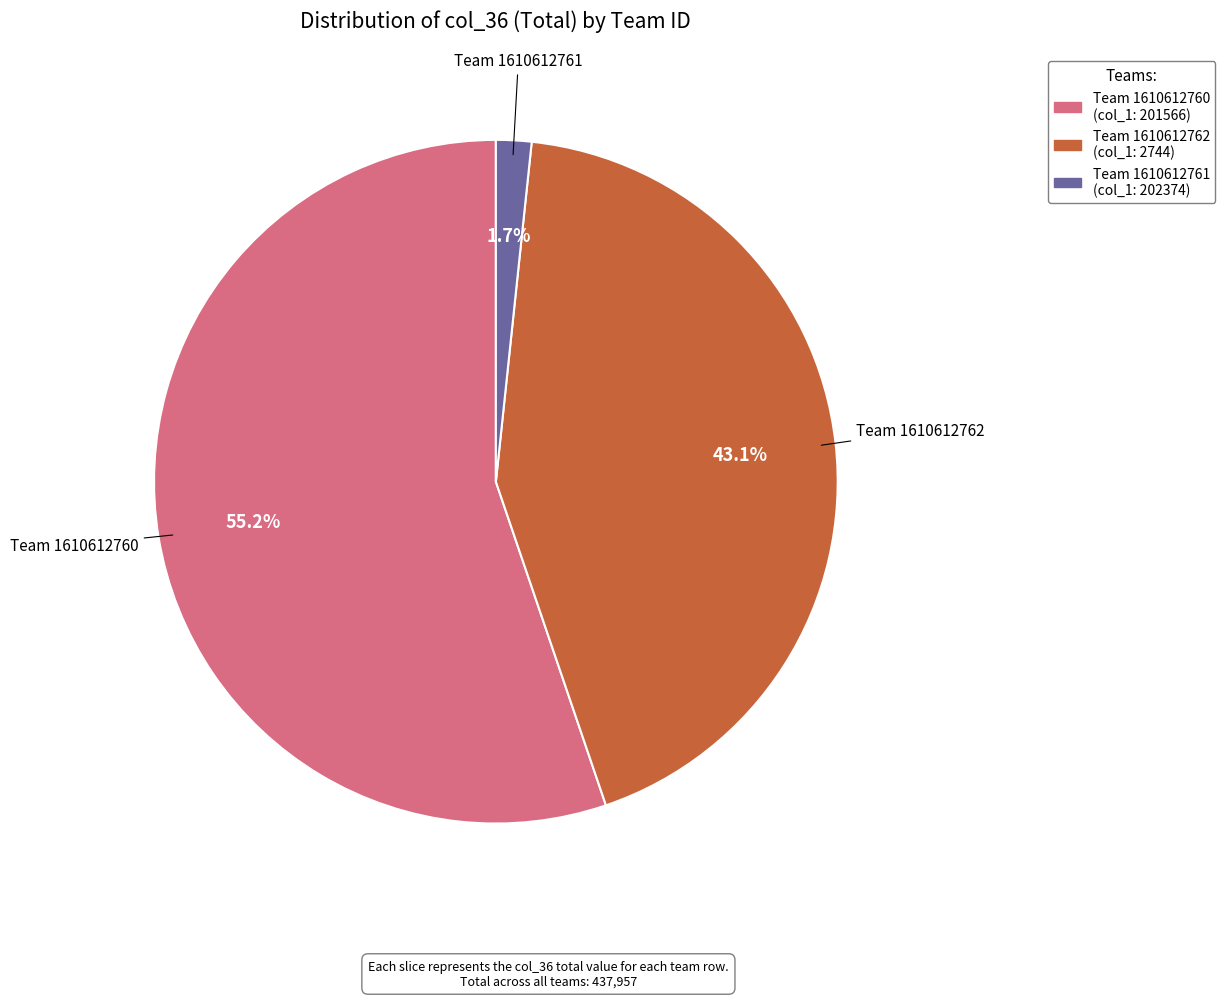

Is there any slice that represents more than half of the pie?

Yes